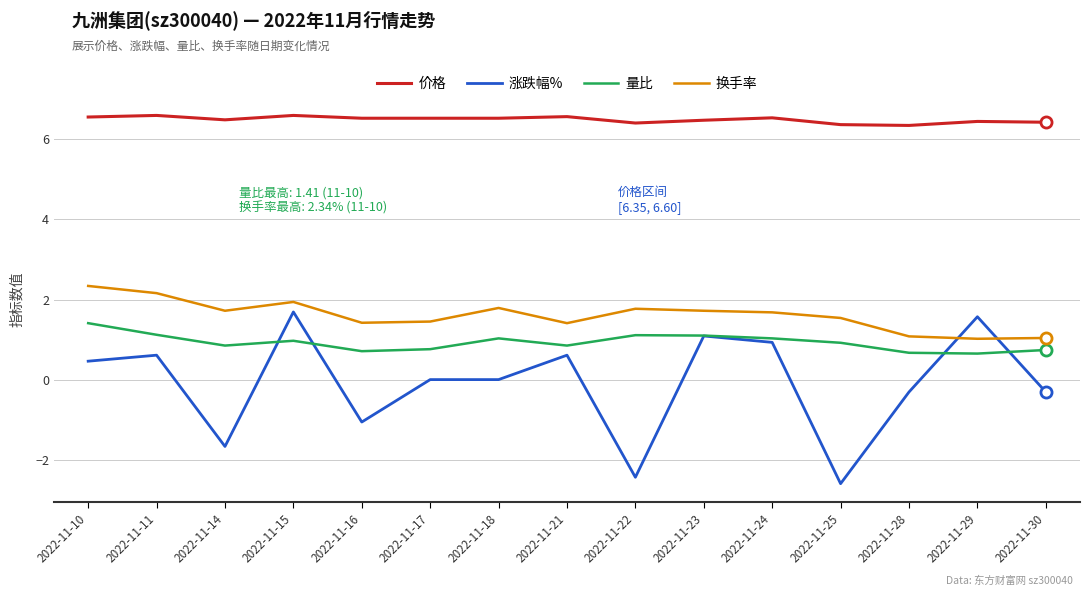

What is the sum of the 换手率 values at 2022-11-18 and 2022-11-24?

3.5